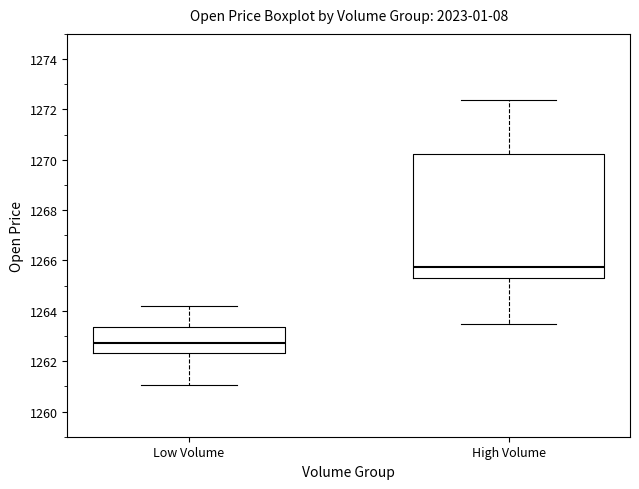

Which box's median line is the lowest?

Low Volume